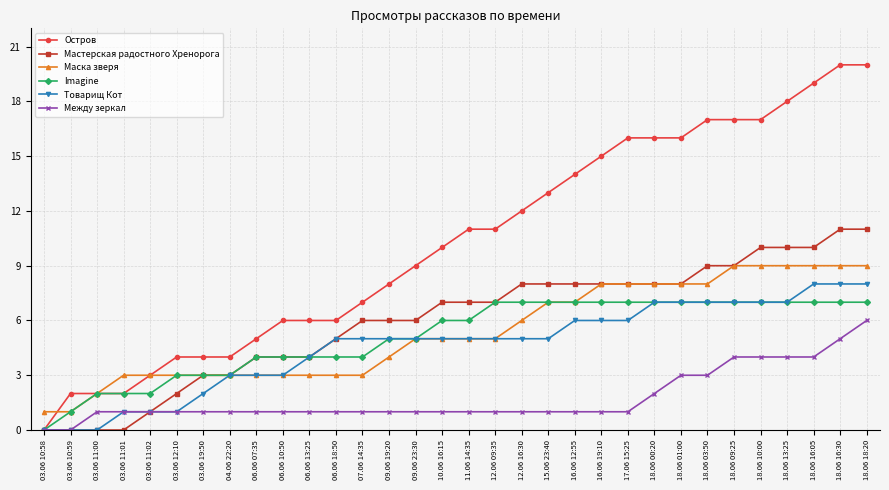

What is the value of the Маска зверя point at the 21st from the left?

7